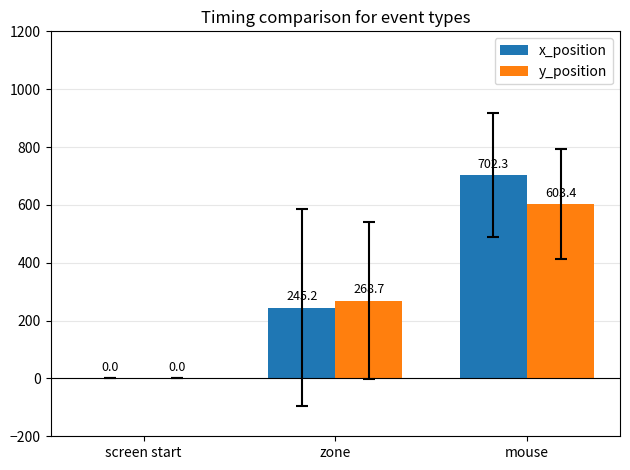

The y_position series shows -344.2 at screen start. True or false?

False